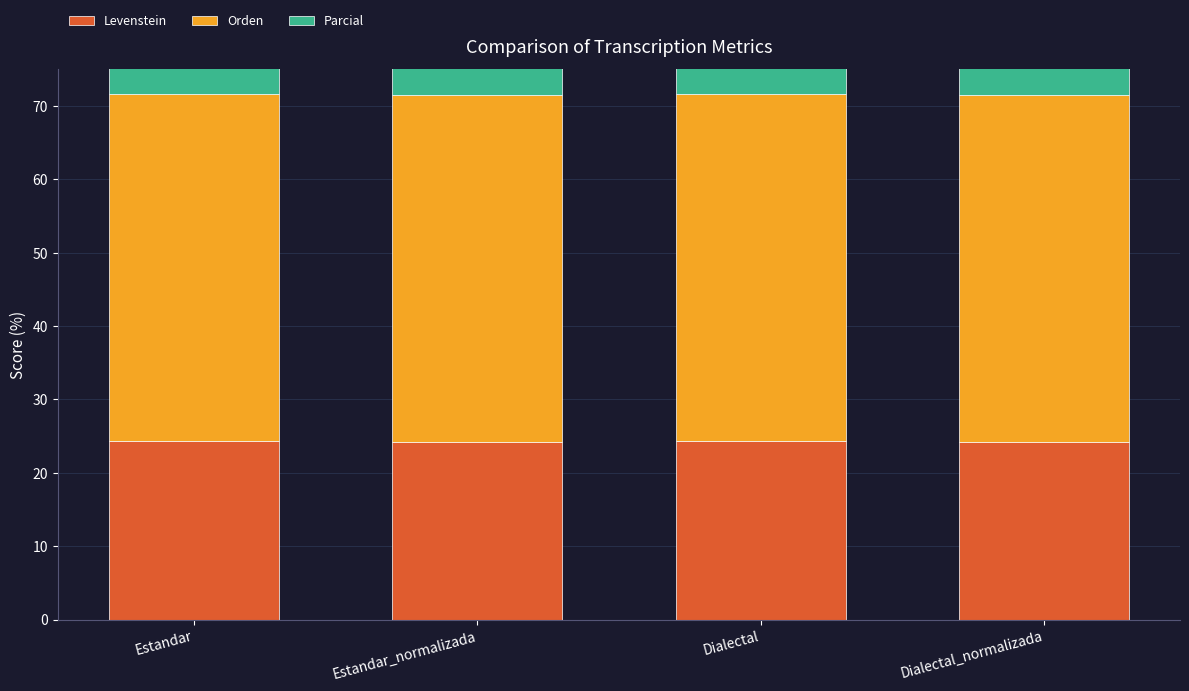

How many bars are there in each group?

3